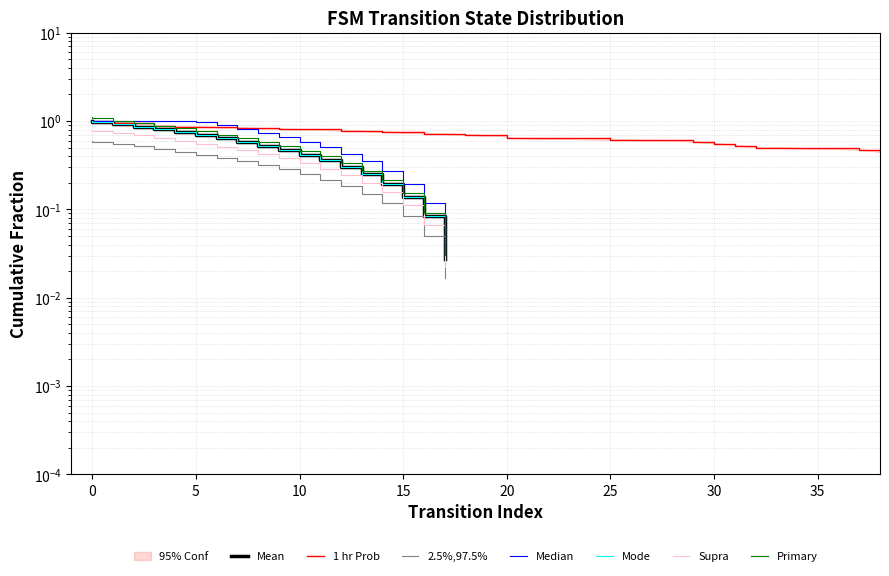

What is the average value?

0.5